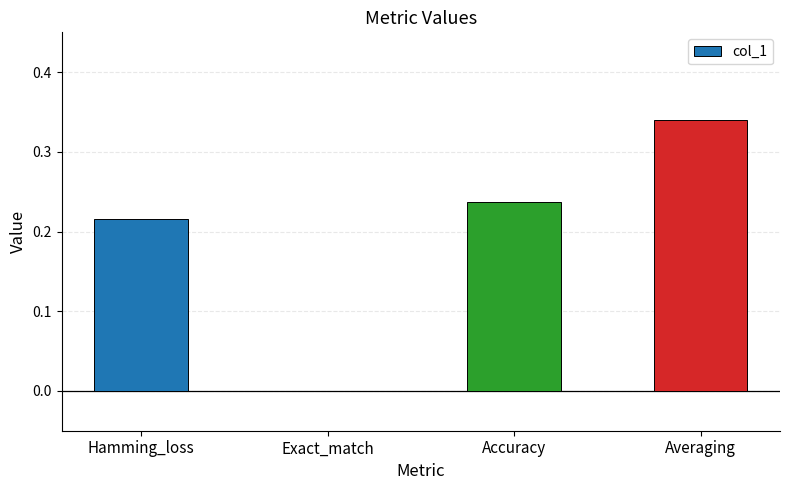

Which label corresponds to the largest value in the chart?

Averaging